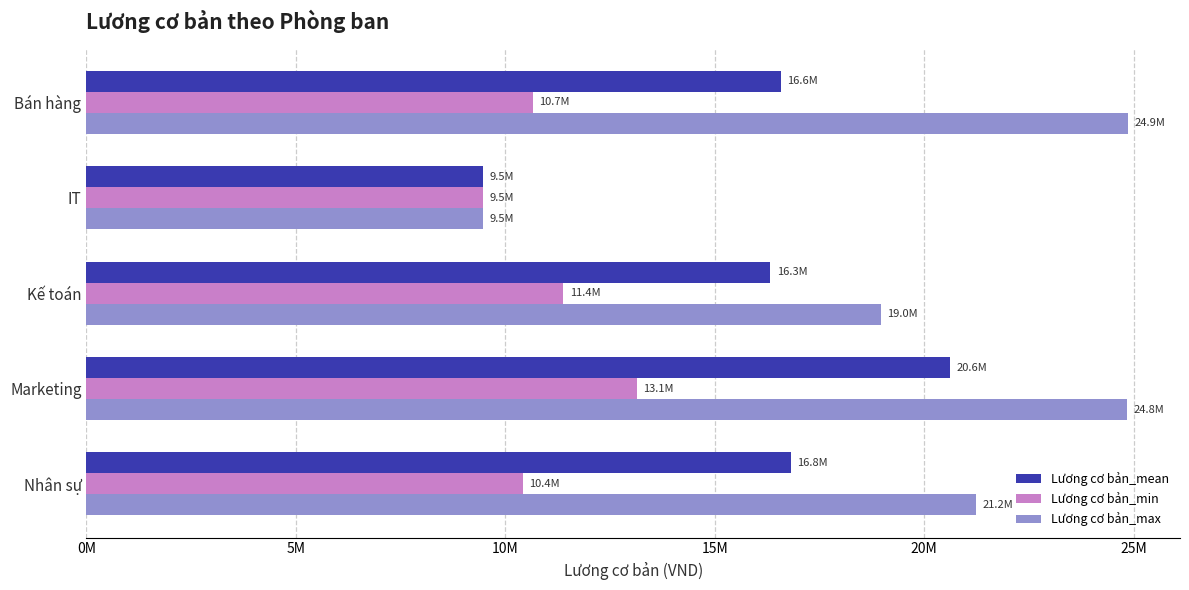

What are all the series names shown in the legend?

Lương cơ bản_mean, Lương cơ bản_min, Lương cơ bản_max